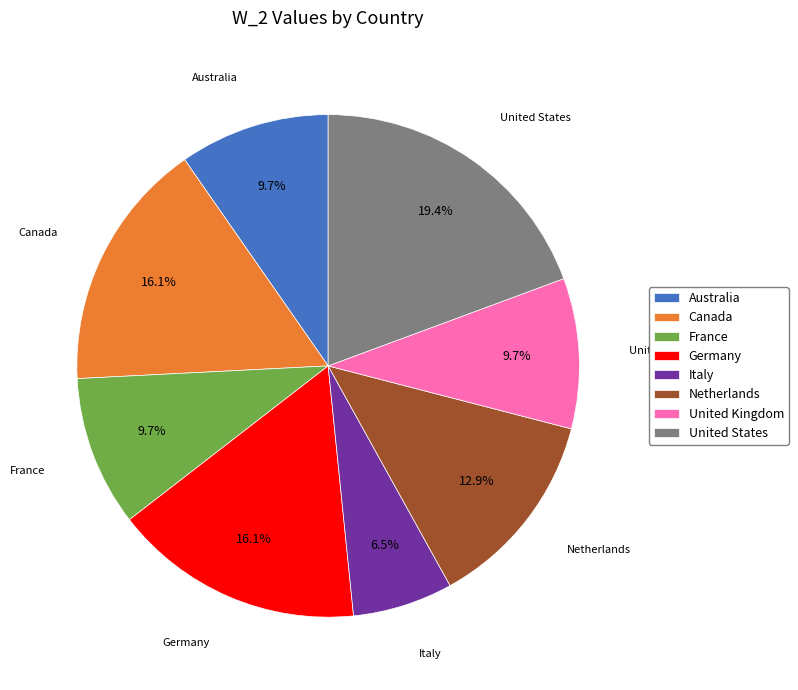

How many slices are in this pie chart?

8